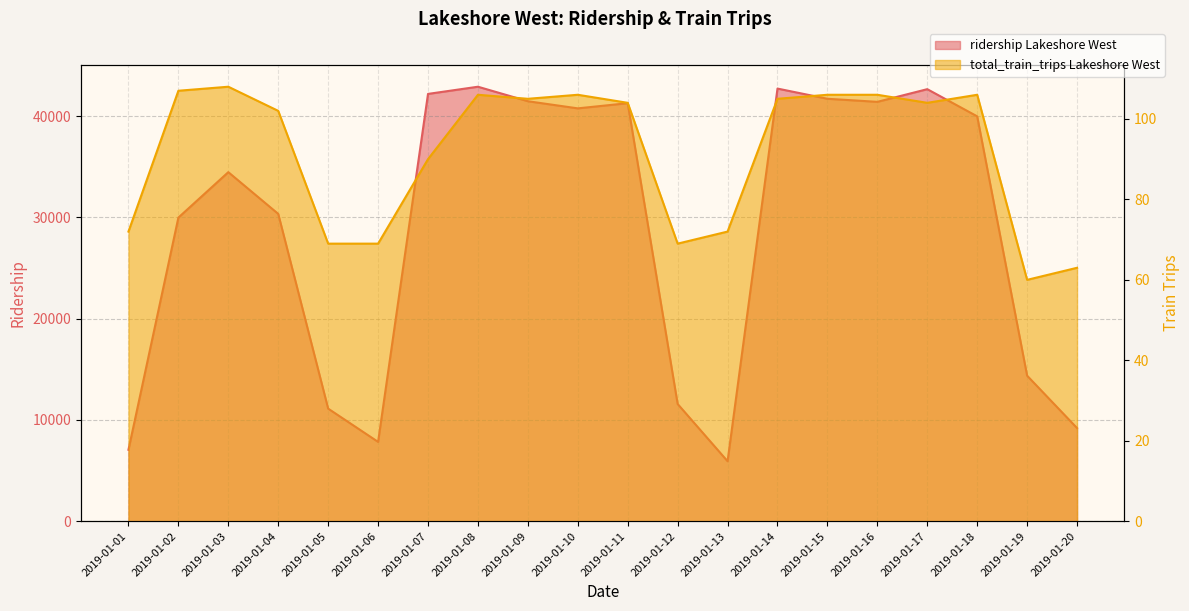

What is the average value of the total_train_trips Lakeshore West series?

91